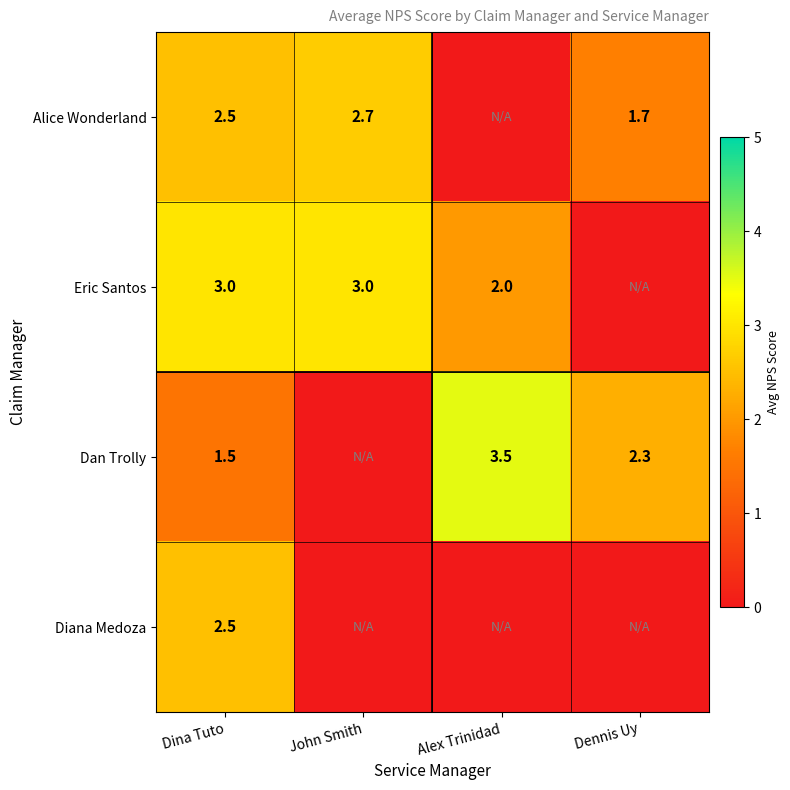

What is the difference between the Dan Trolly values at Alex Trinidad and Dennis Uy?

1.2